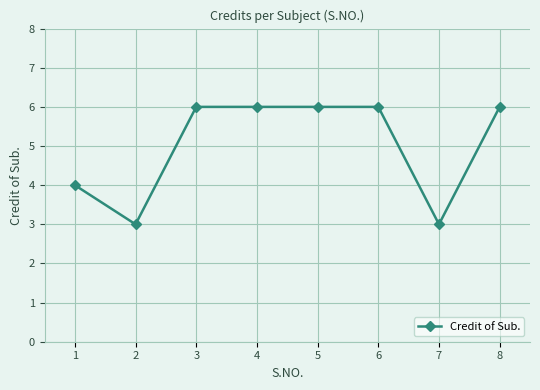

What is the difference between the values at 2 and 4?

3